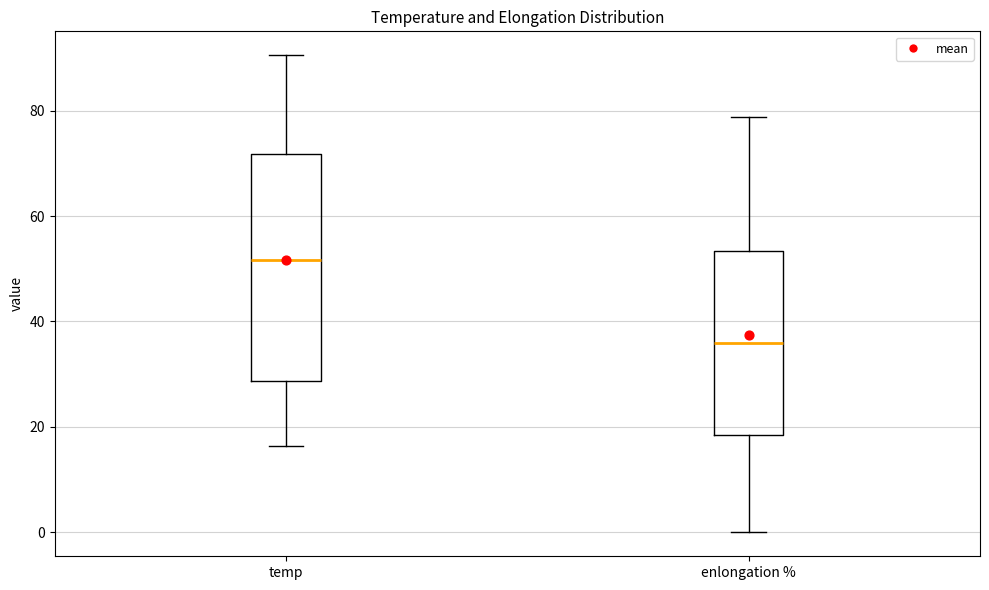

Where is the upper edge of the box for enlongation % on the y-axis? The values are not printed on the chart, so give them approximately, as read against the axis.

54